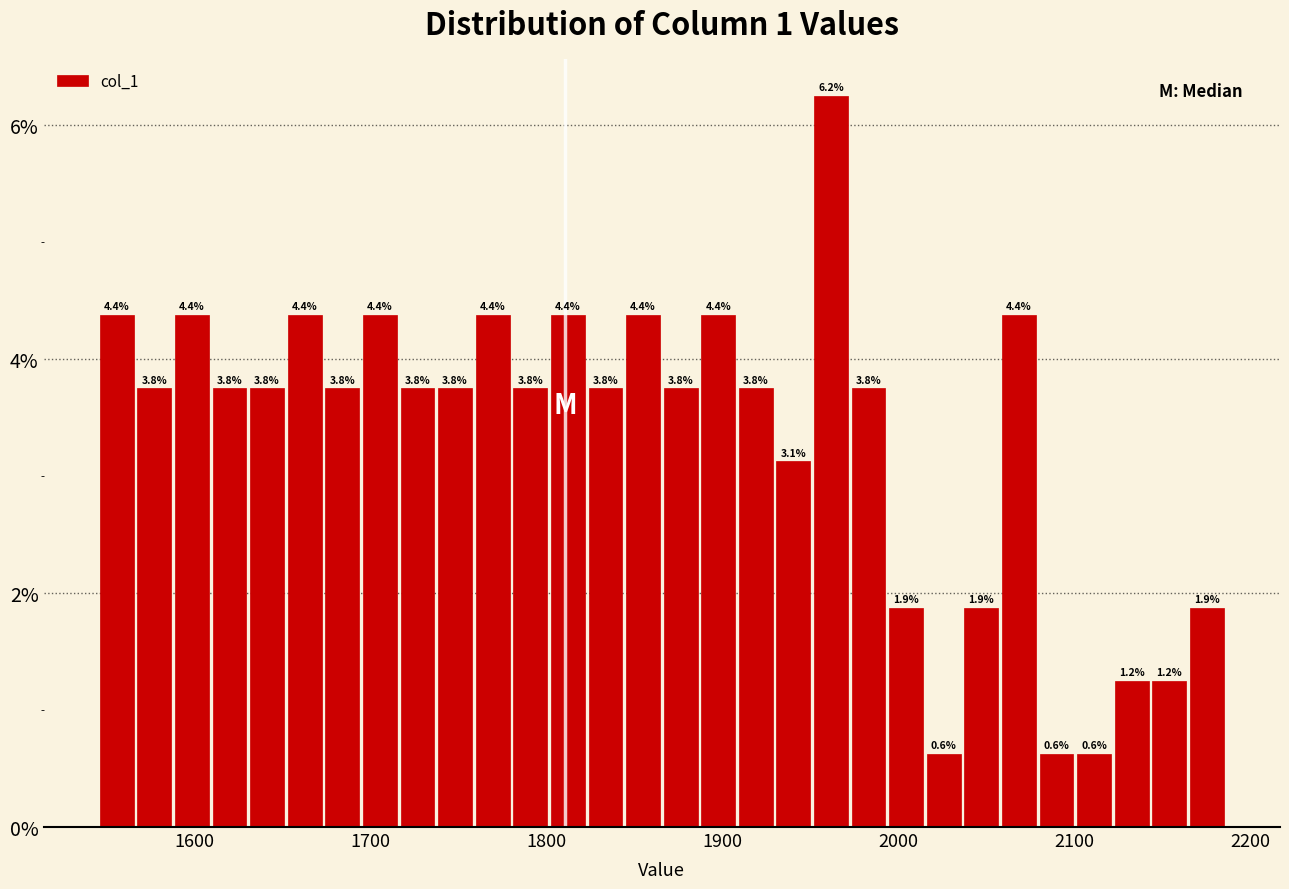

Around what value on the x-axis is the tallest bar? Give the approximate position of its centre, as read against the axis.

1960